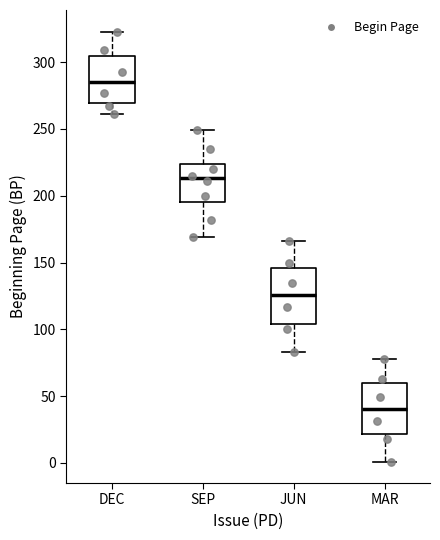

Which box has the lowest median line?

MAR